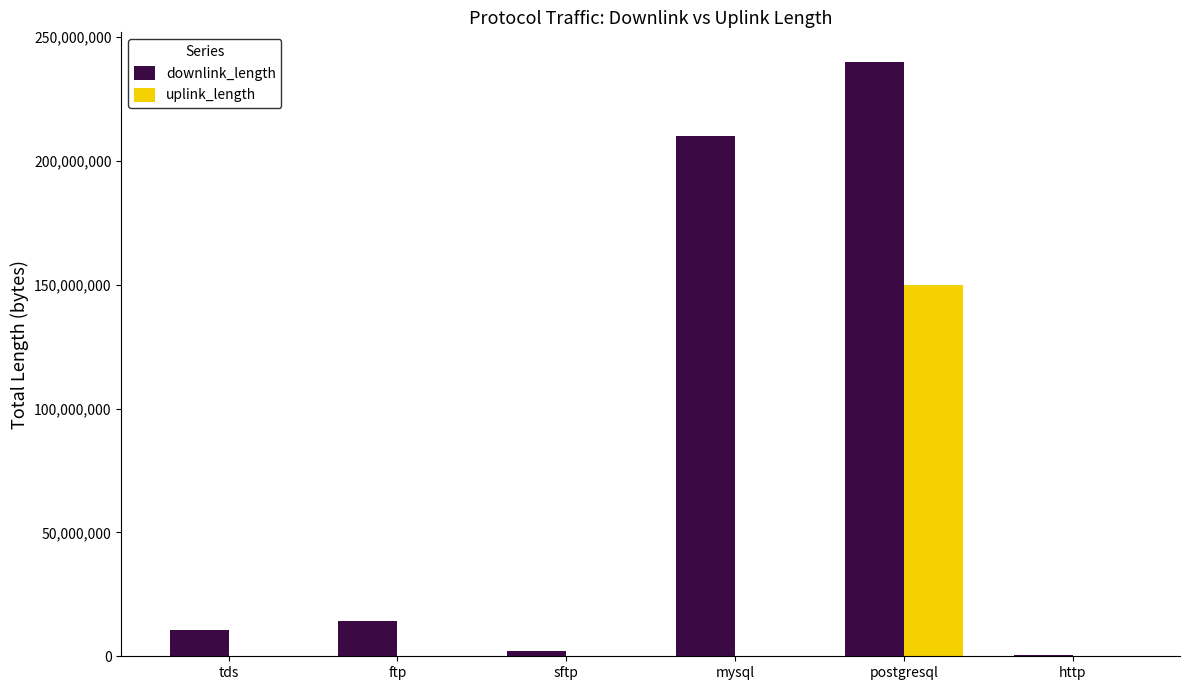

Count the number of categories in the chart.

6